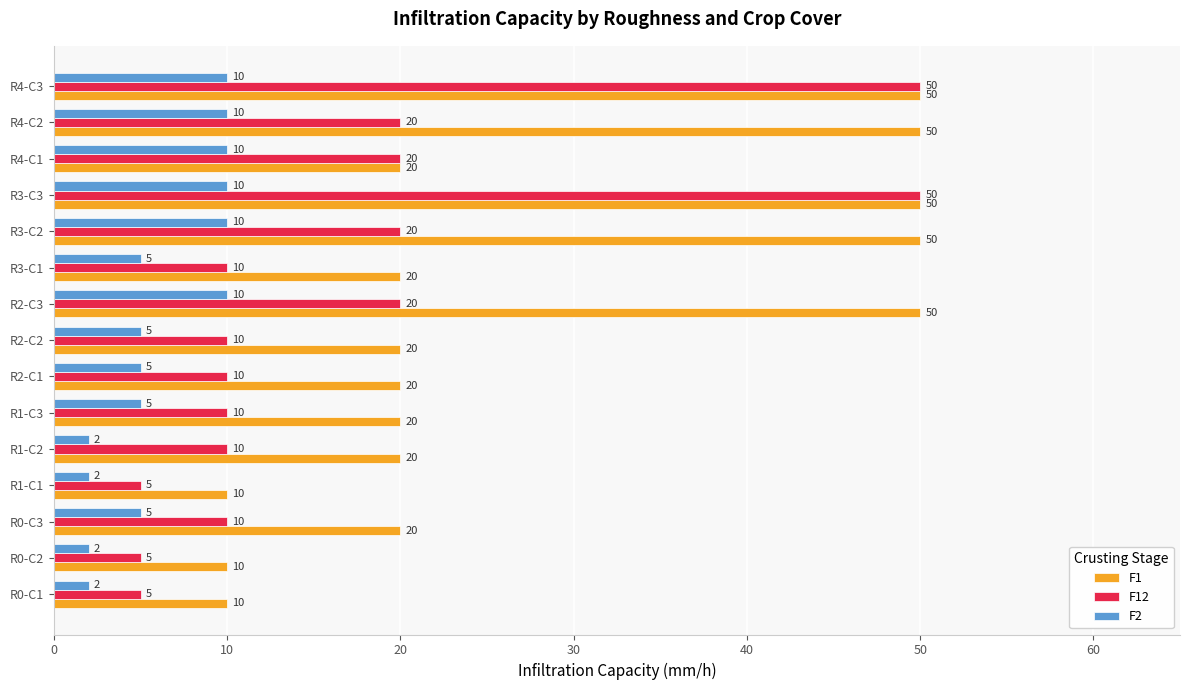

What is the total value across all series at R0-C3?

35